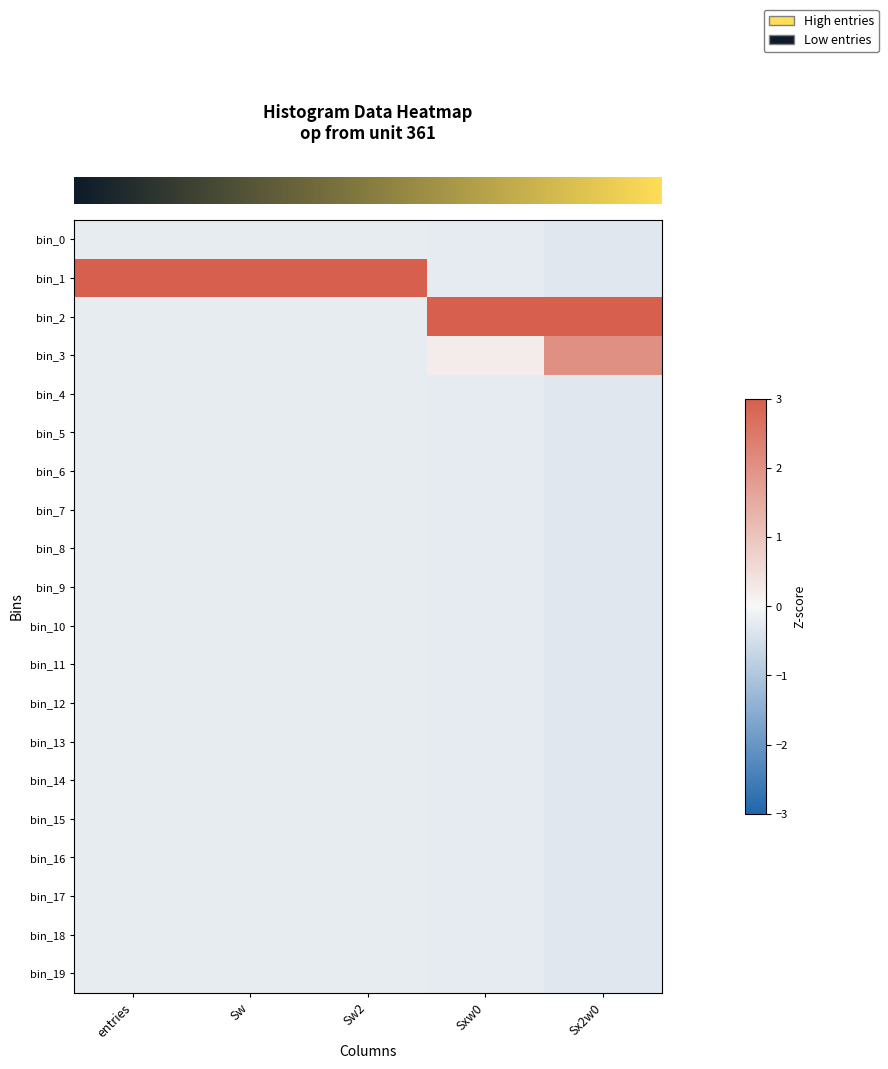

At how many categories does at least one series exceed 2?

5